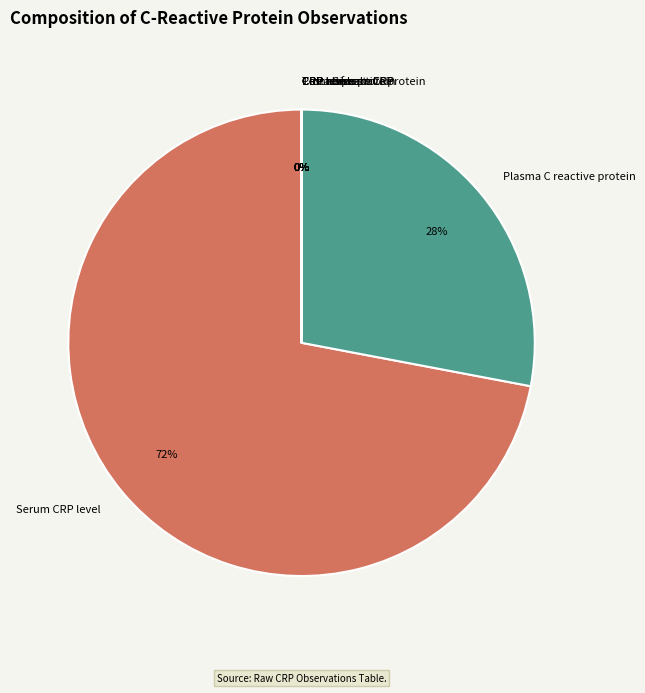

What percentage is the Plasma C reactive protein slice, to the nearest percent?

28%